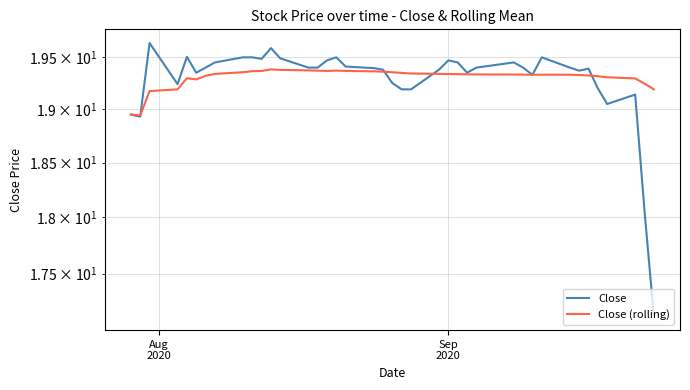

What is the minimum value shown in the chart?

17.1